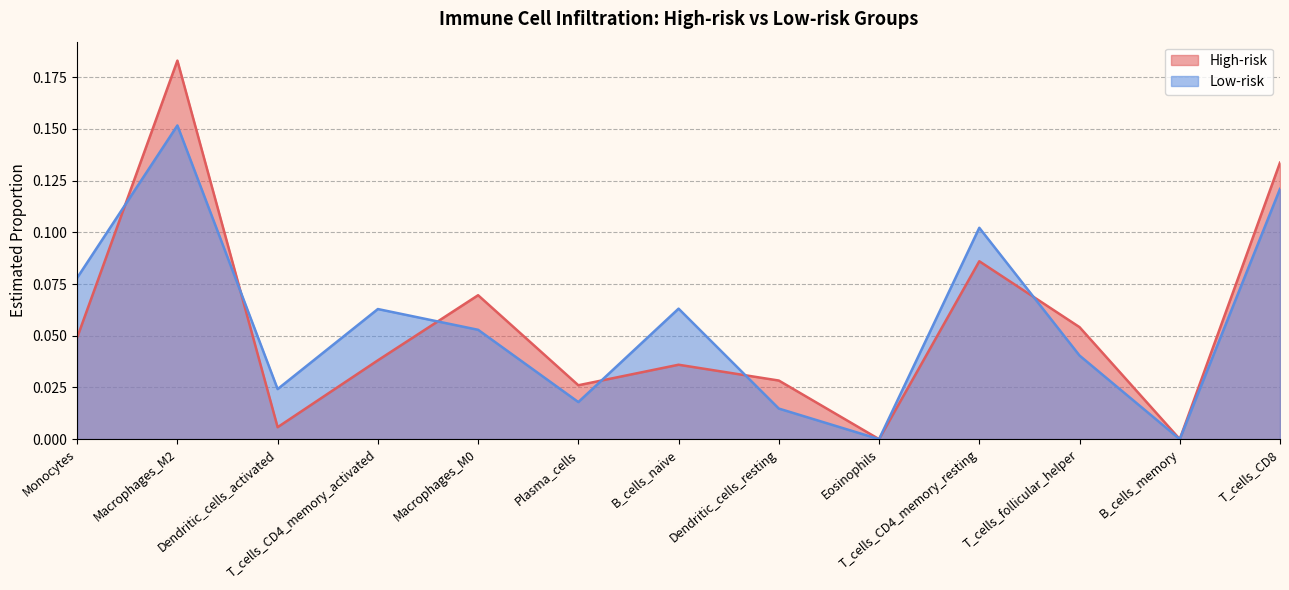

Reading left to right, transcribe all the data shown in this chart.

High-risk: 0.0	0.2	0.0	0.0	0.1	0.0	0.0	0.0	0.0	0.1	0.1	0.0	0.1
Low-risk: 0.1	0.2	0.0	0.1	0.1	0.0	0.1	0.0	0.0	0.1	0.0	0.0	0.1